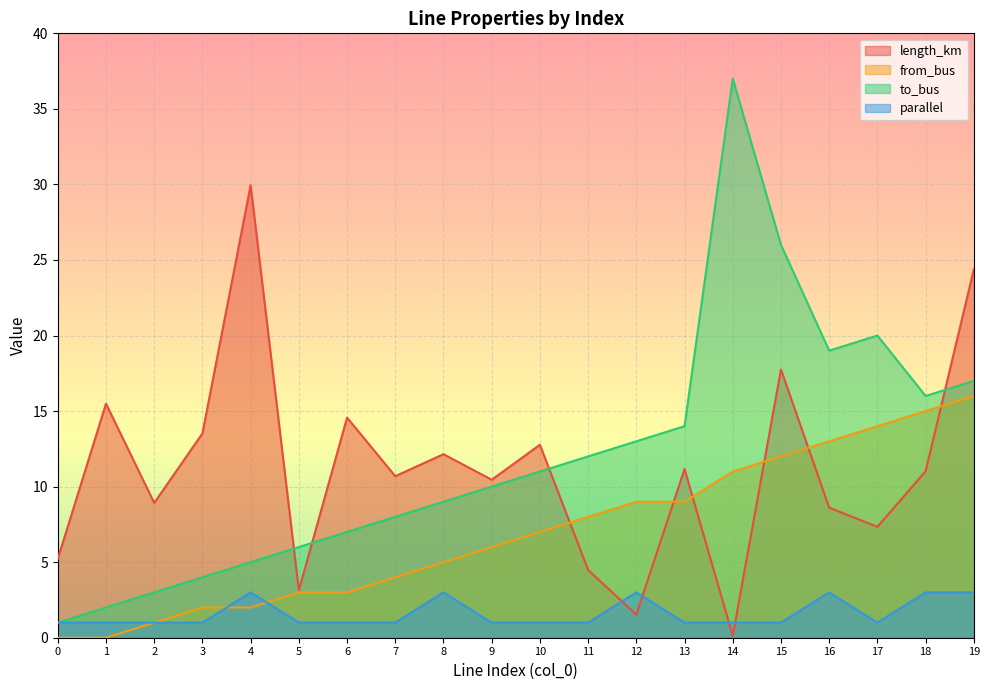

True or false: from_bus has more than 0 interior local peaks.

False